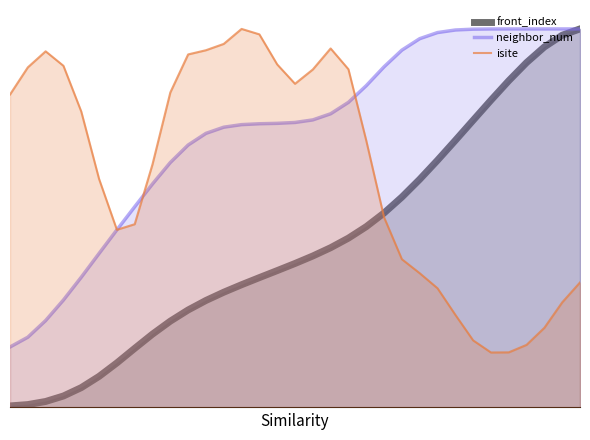

Is the value of neighbor_num at 12 greater than the value of isite at 27?

Yes